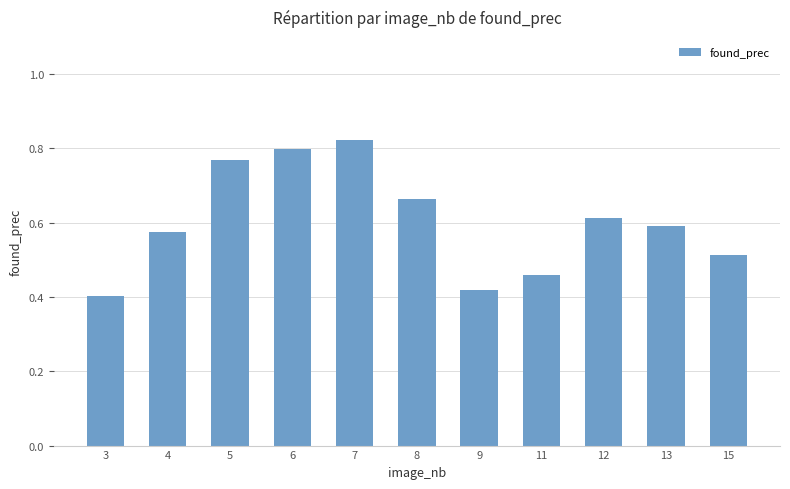

Which has a higher value, 13 or 3?

13